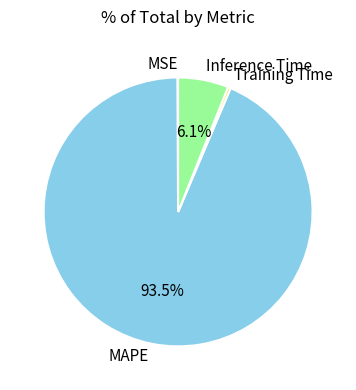

Does any single category account for the majority?

Yes